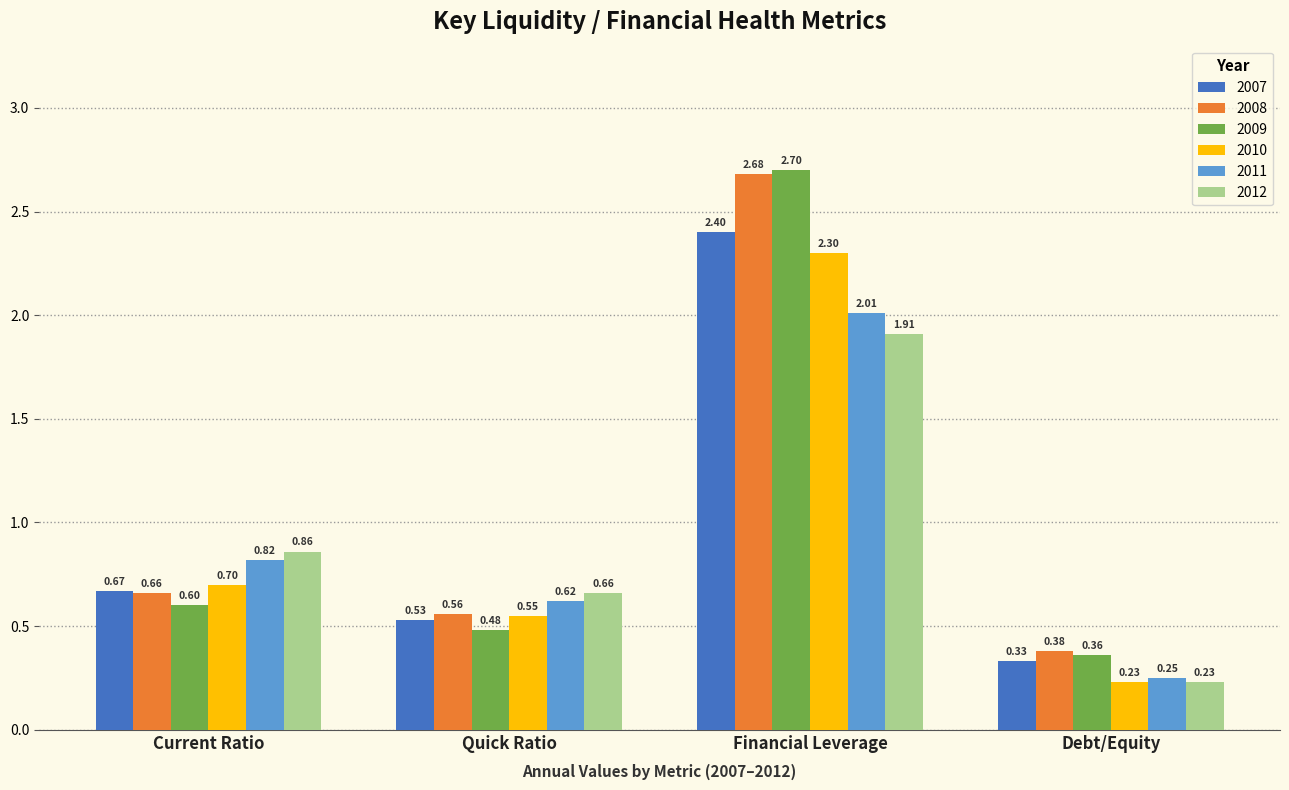

What are all the series names shown in the legend?

2007, 2008, 2009, 2010, 2011, 2012